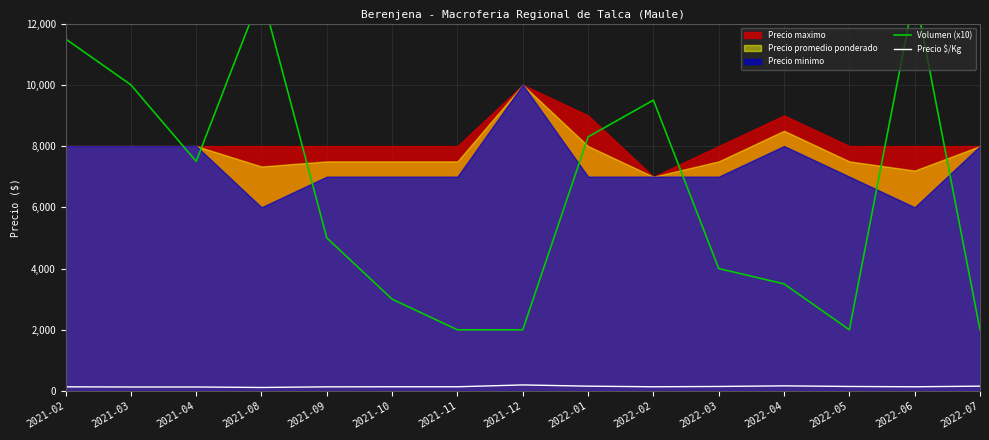

True or false: Volumen (x10) and Precio $/Kg intersect in this chart.

False